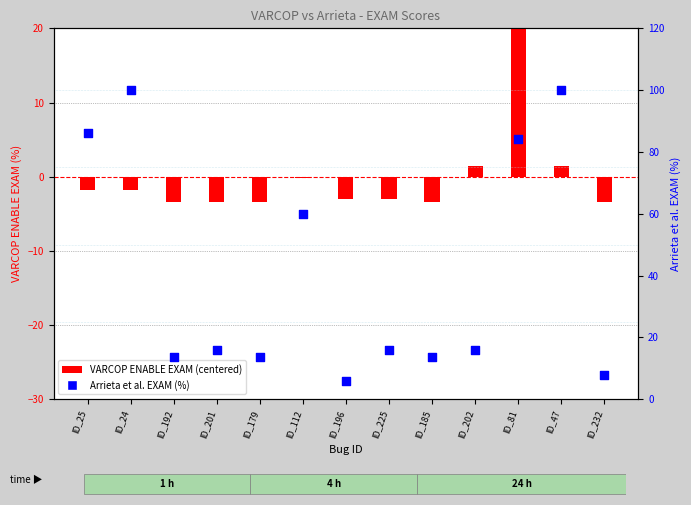

Which series contains the lowest Y value?

VARCOP ENABLE EXAM (centered)